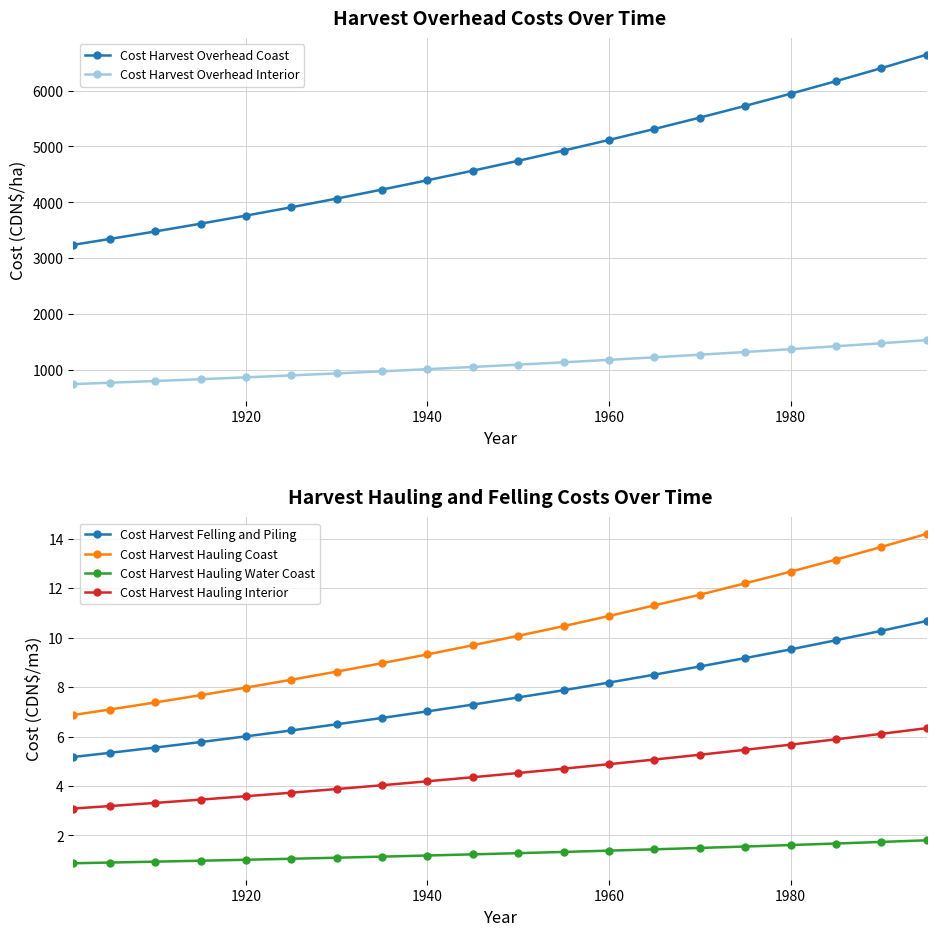

What is the difference between the maximum and minimum values in the Cost Harvest Felling and Piling series?

5.5